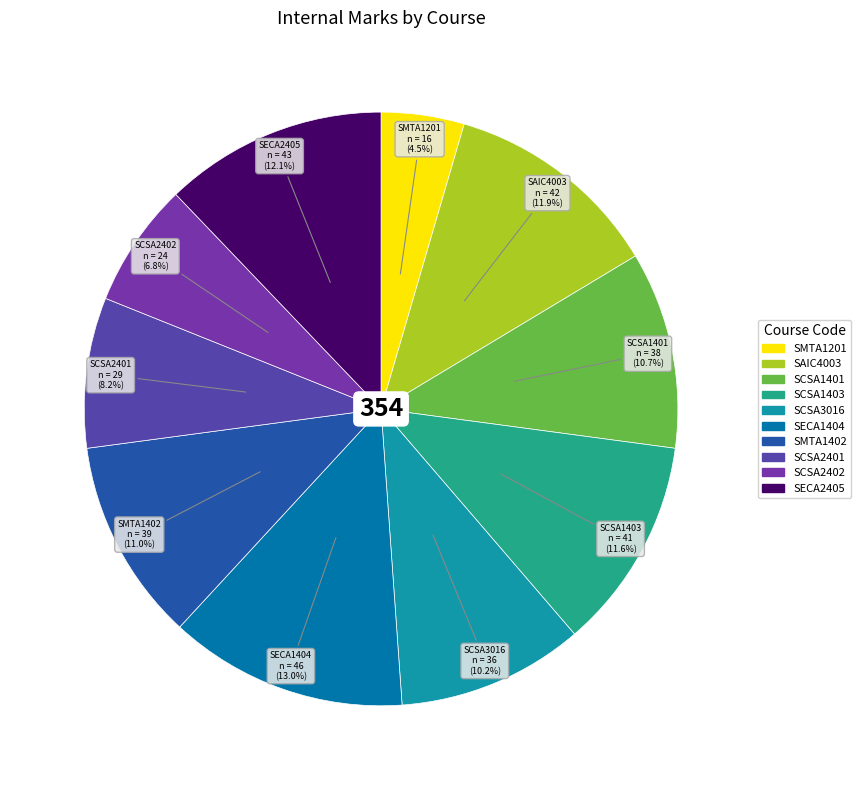

To the nearest percent, what is the difference between the largest and smallest slice percentages?

8%